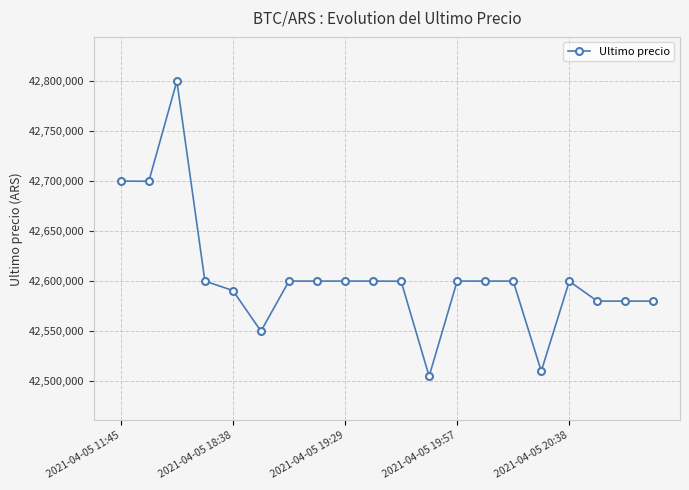

What is the minimum value shown in the chart?

42505000